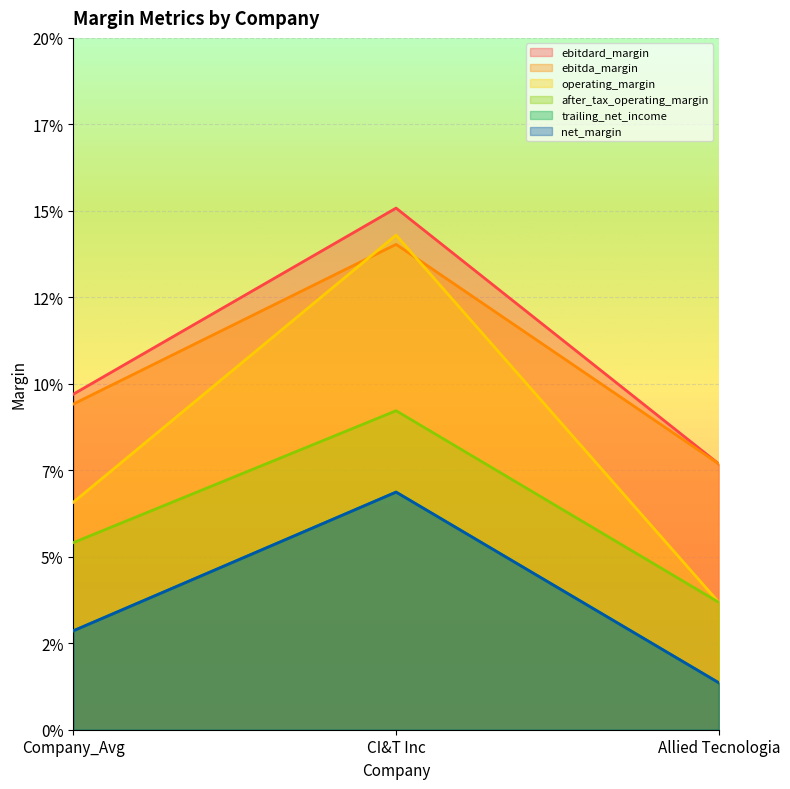

Reading left to right, transcribe all the data shown in this chart.

ebitdard_margin: Company_Avg=0.1	CI&T Inc=0.1	Allied Tecnologia=0.0
ebitda_margin: Company_Avg=0.0	CI&T Inc=0.1	Allied Tecnologia=0.0
operating_margin: Company_Avg=0.1	CI&T Inc=0.2	Allied Tecnologia=0.1
after_tax_operating_margin: Company_Avg=0.1	CI&T Inc=0.1	Allied Tecnologia=0.0
trailing_net_income: Company_Avg=0.1	CI&T Inc=0.1	Allied Tecnologia=0.1
net_margin: Company_Avg=0.0	CI&T Inc=0.1	Allied Tecnologia=0.0